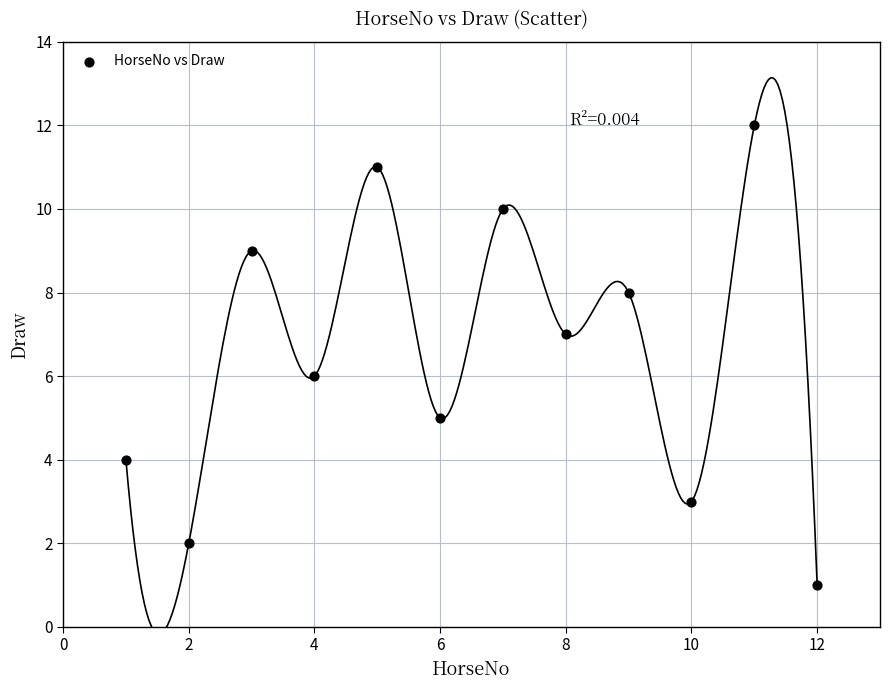

What is the range of Y values (max minus min)?

11